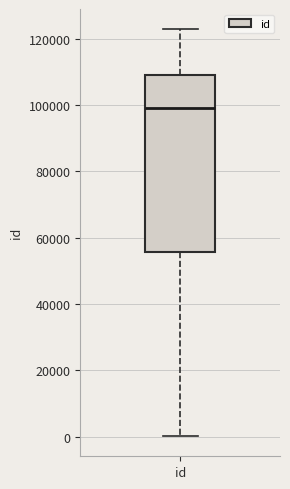

Where is the lower edge of the box for id on the y-axis? The values are not printed on the chart, so give them approximately, as read against the axis.

56000